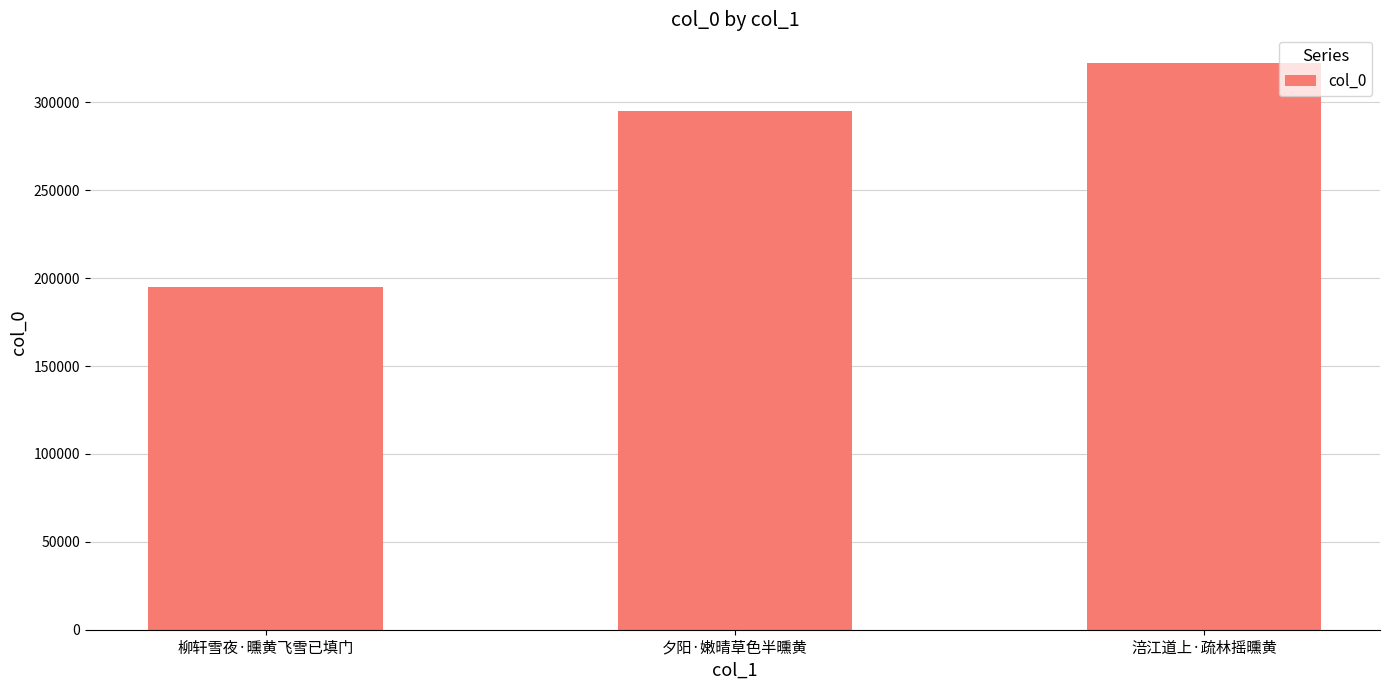

At which label is the value closest to 258825?

夕阳·嫩晴草色半曛黄